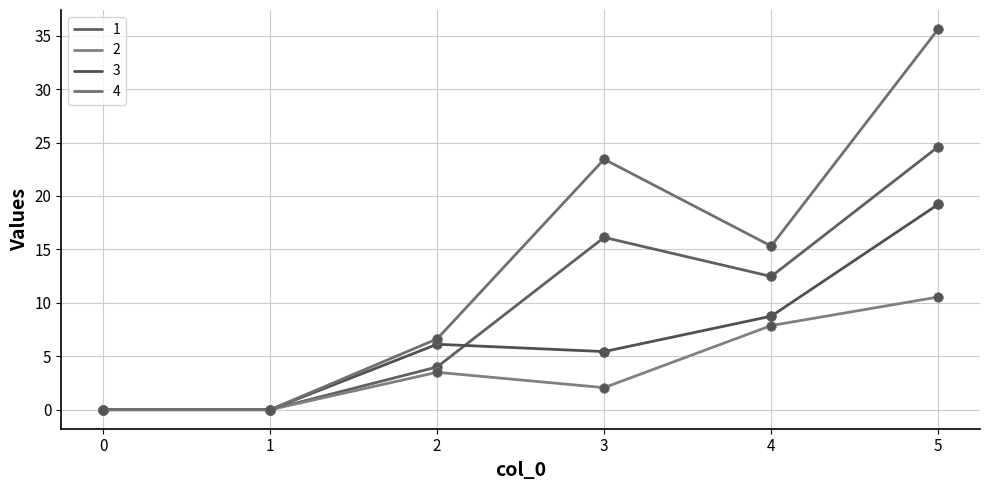

Between 3 and 5, which series saw the biggest shift?

3